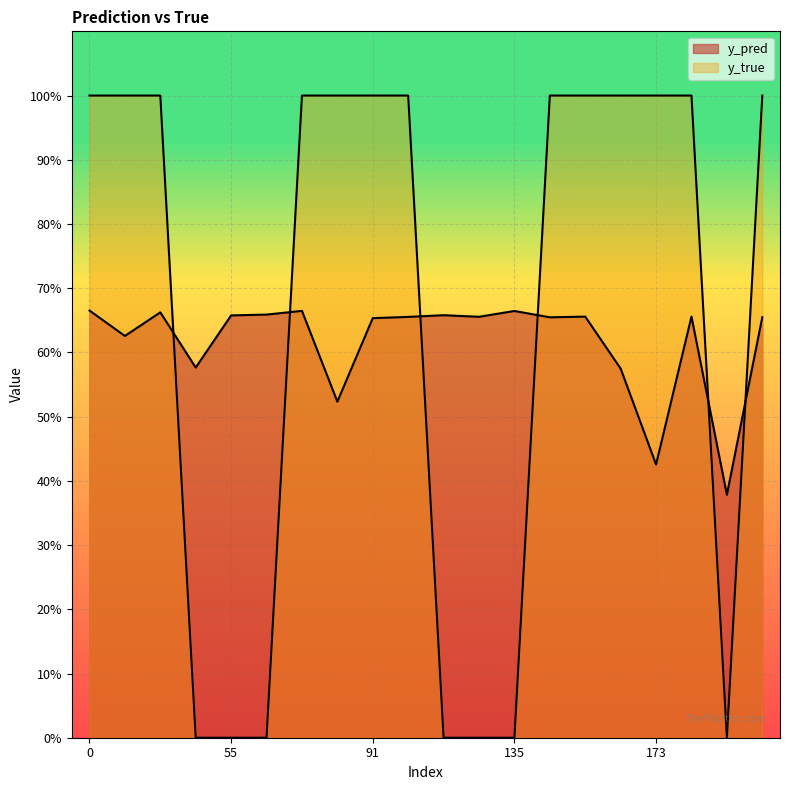

Rank the series at 154 from highest to lowest value.

y_true, y_pred